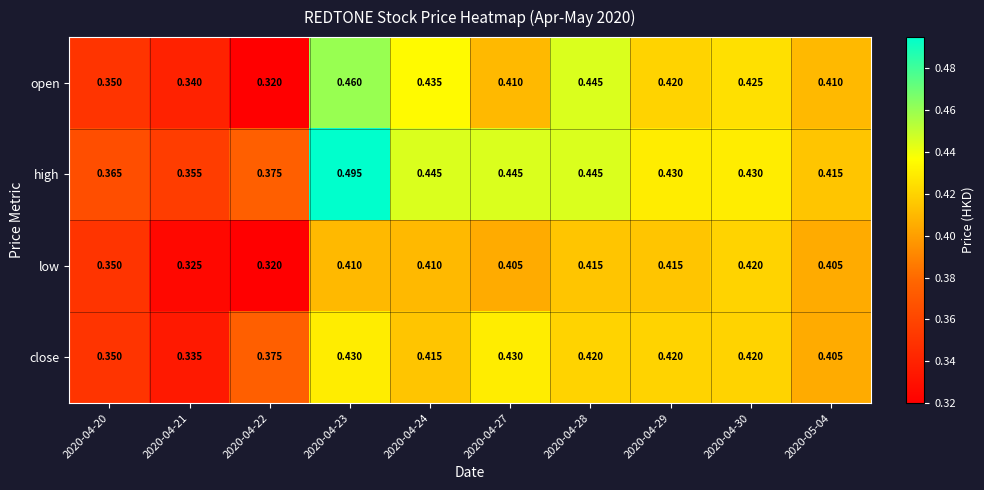

Between 2020-04-22 and 2020-04-27, which series saw the biggest shift?

open